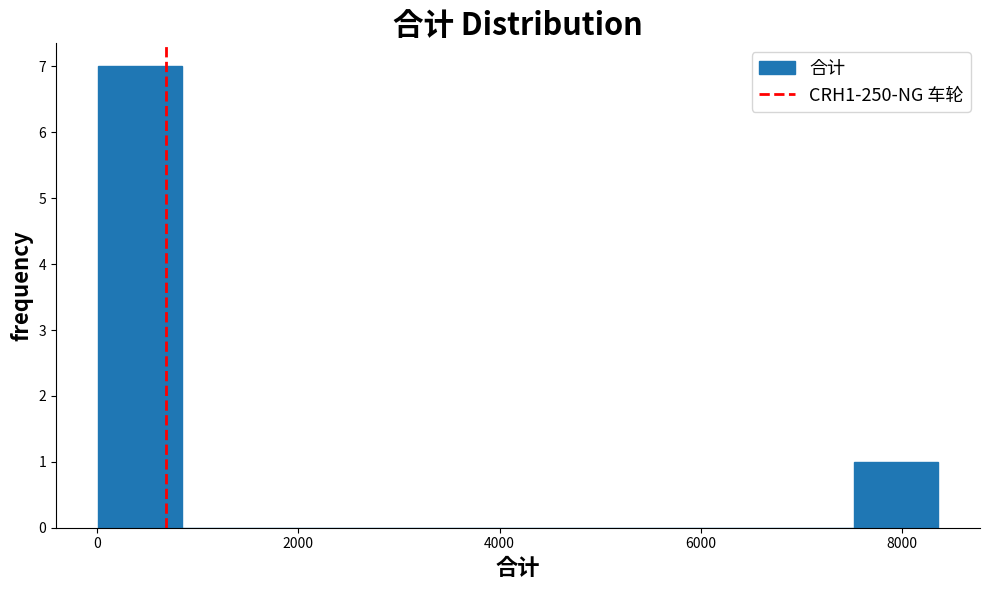

Over which range of the x-axis is the bar tallest?

0 to 800